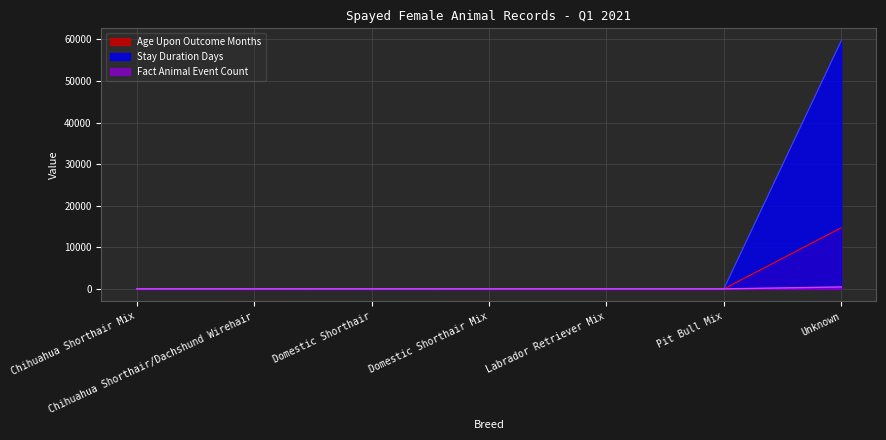

True or false: Age Upon Outcome Months has more than 2 points higher than both neighbors.

False